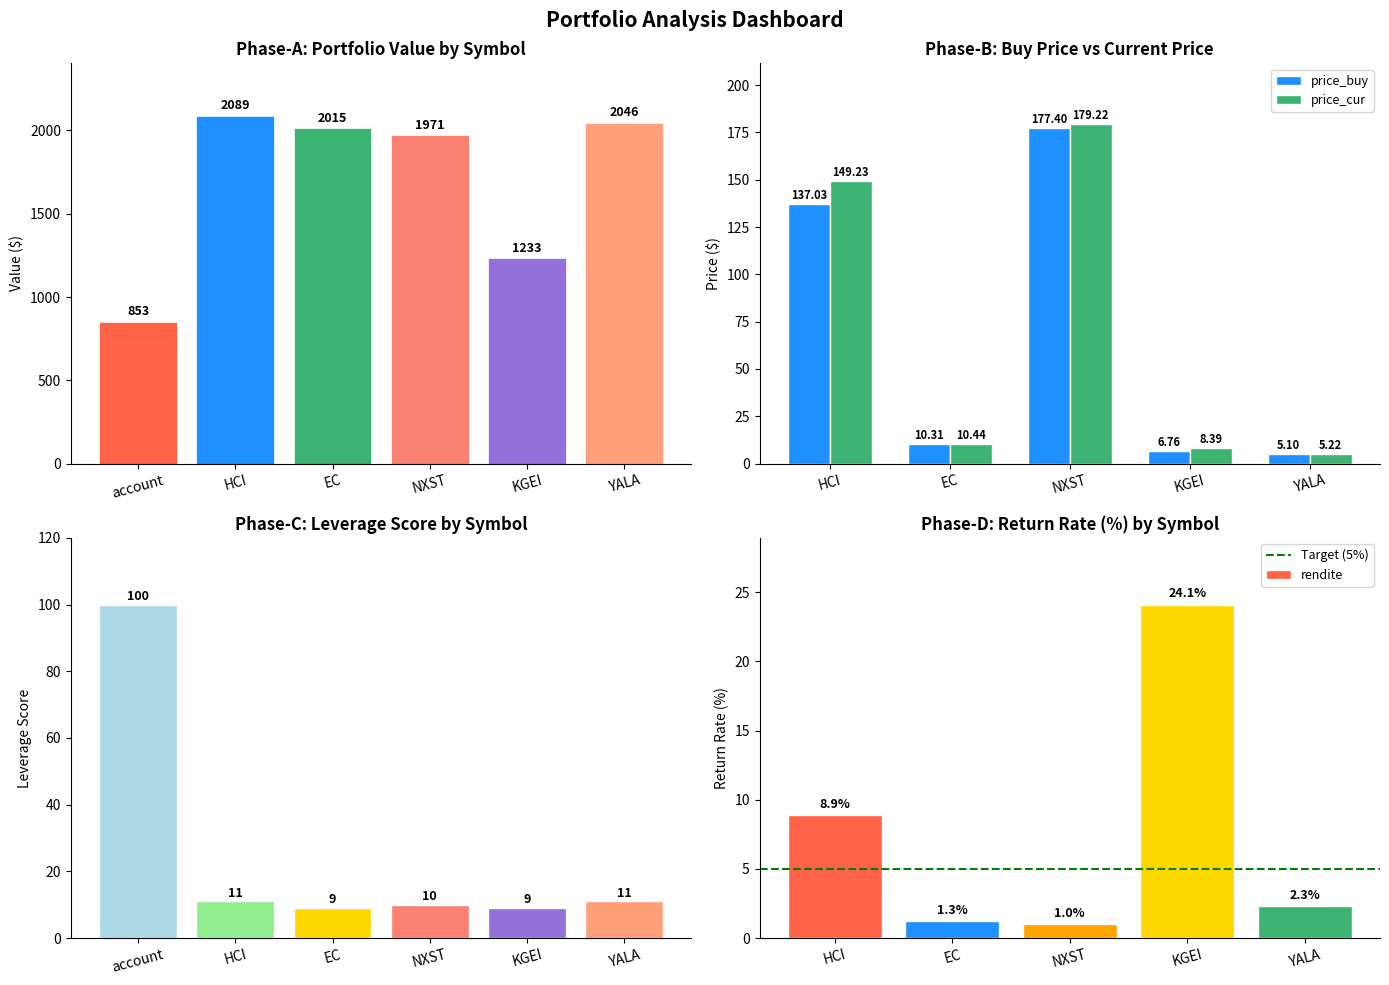

Rank the series at HCI from highest to lowest value.

value, price_cur, price_buy, rendite